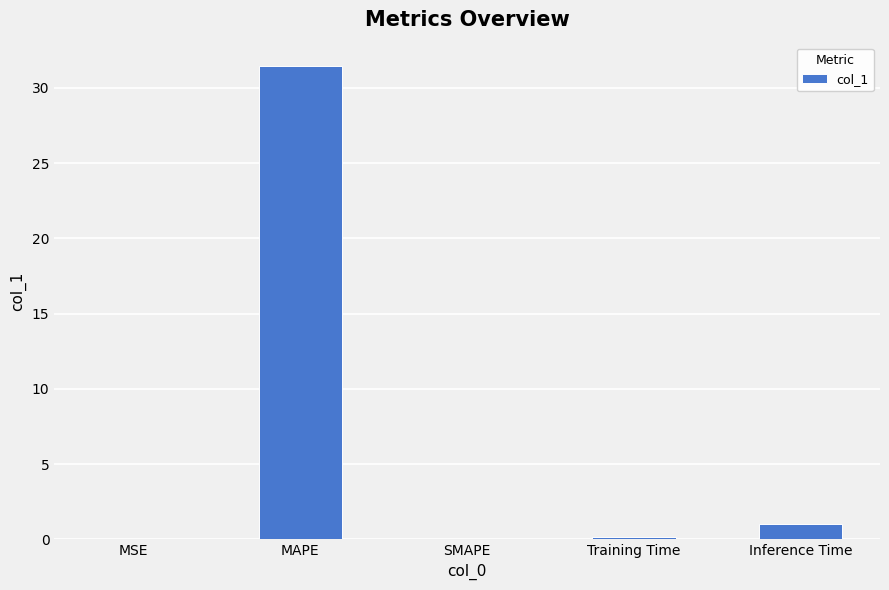

Which has a higher value, MAPE or Inference Time?

MAPE